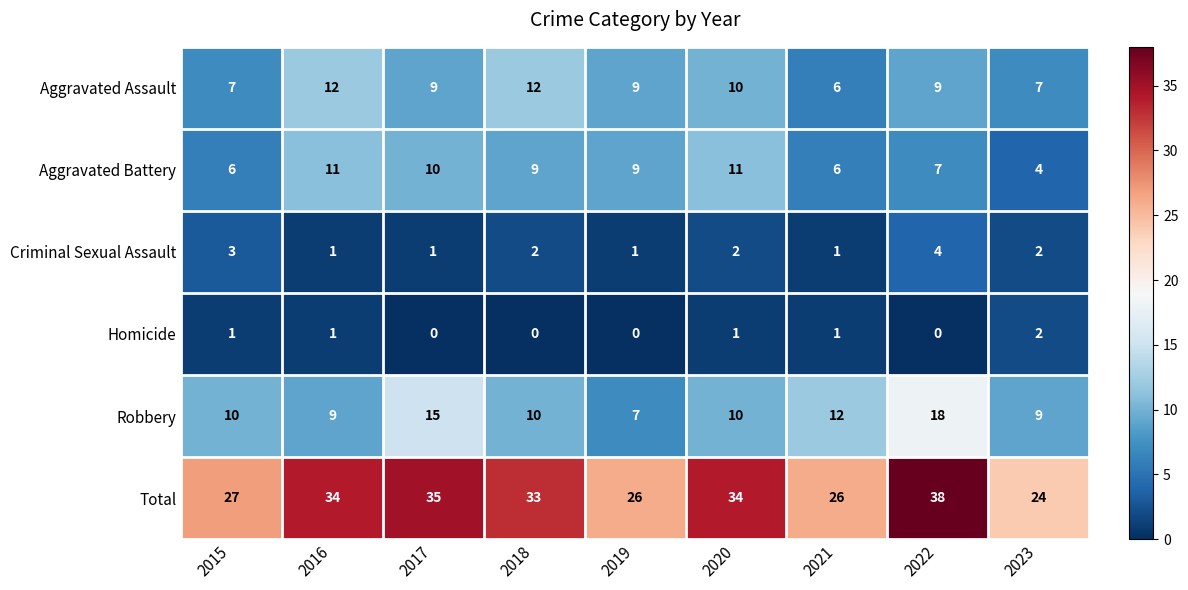

Is the value of Homicide at 2016 greater than the value of Aggravated Assault at 2020?

No